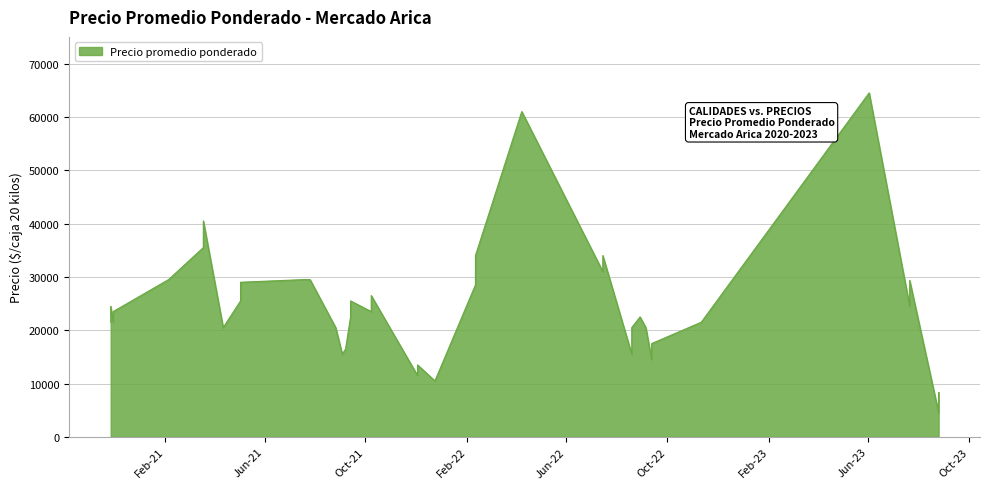

What is the difference between the second highest and minimum values?

56429